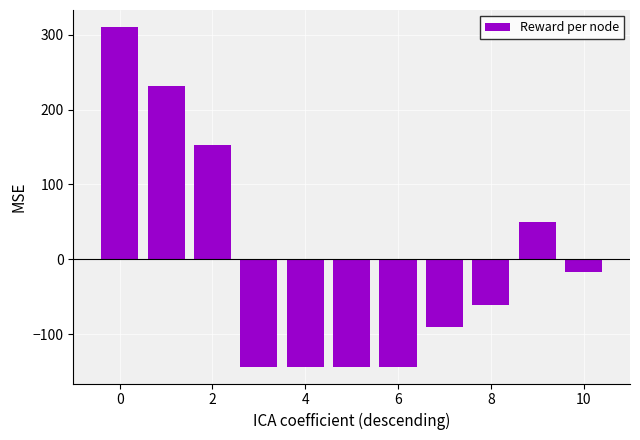

How many distinct data groups are displayed?

1